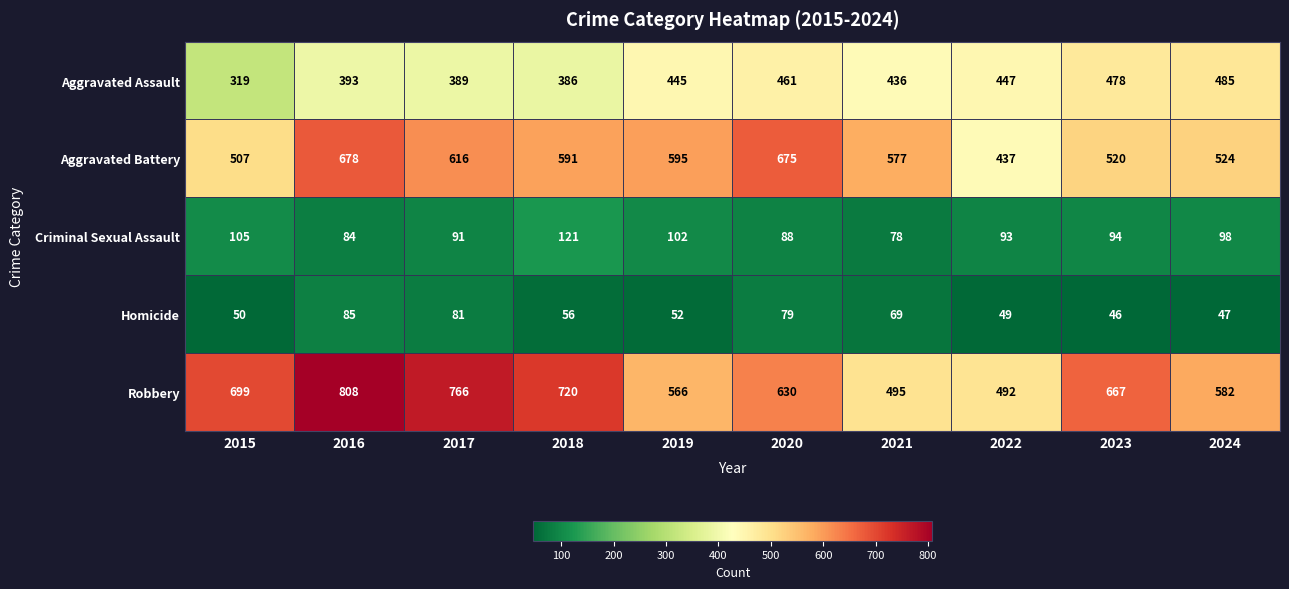

True or false: Aggravated Battery has a value of 313 at 2024.

False